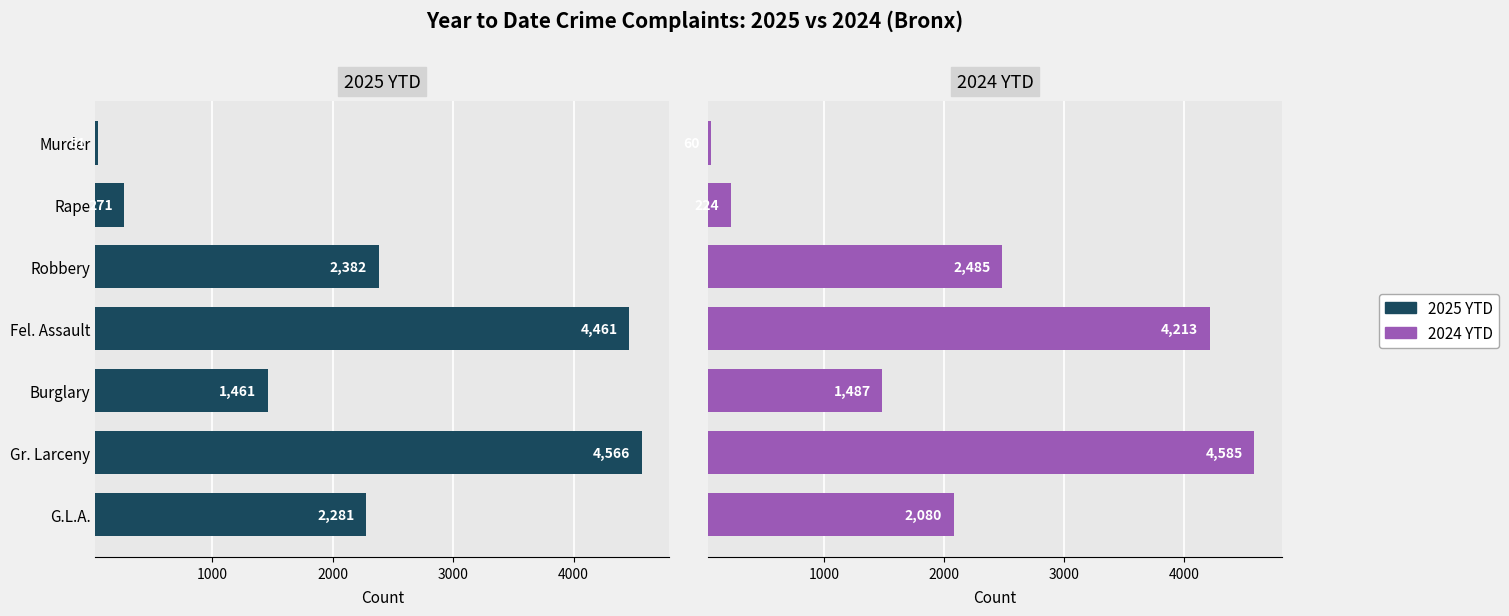

What is the spread (max minus min) of values at Fel. Assault?

248